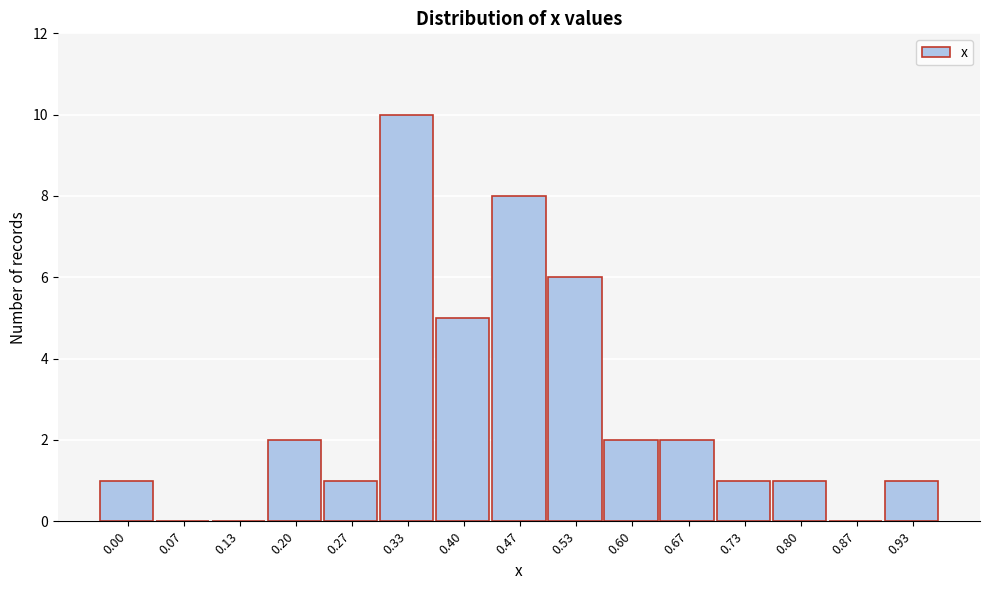

Reading left to right, list all the values displayed in this chart.

0.00=1	0.07=0	0.13=0	0.20=2	0.27=1	0.33=10	0.40=5	0.47=8	0.53=6	0.60=2	0.67=2	0.73=1	0.80=1	0.87=0	0.93=1